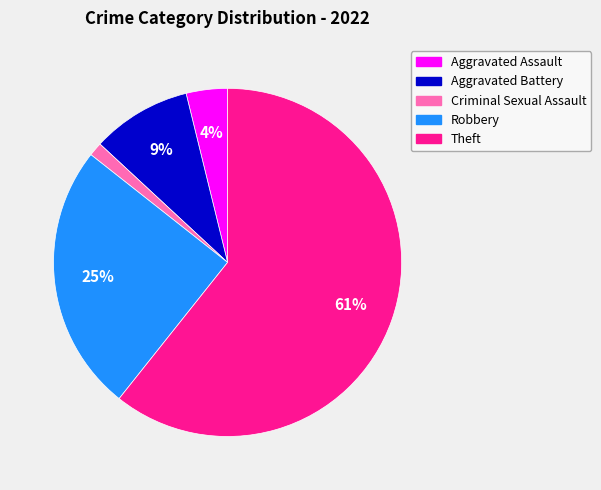

Is there a majority slice in this chart?

Yes